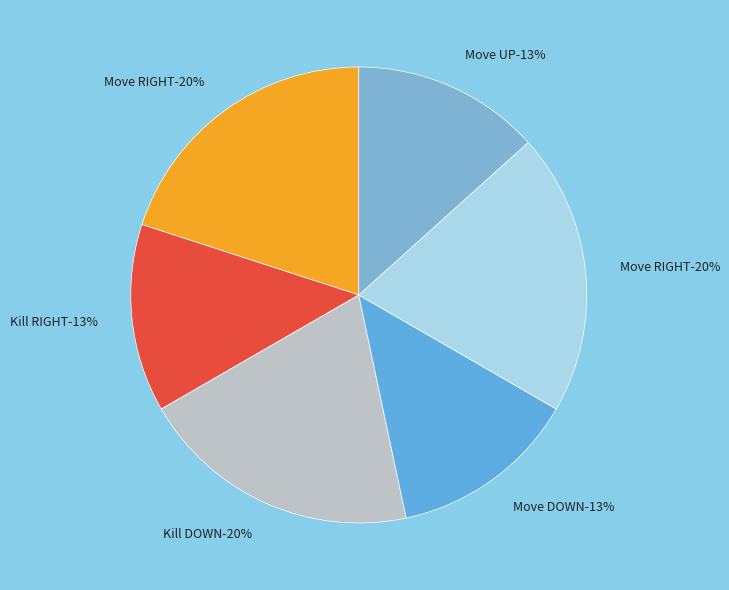

Is there any slice that represents more than half of the pie?

No